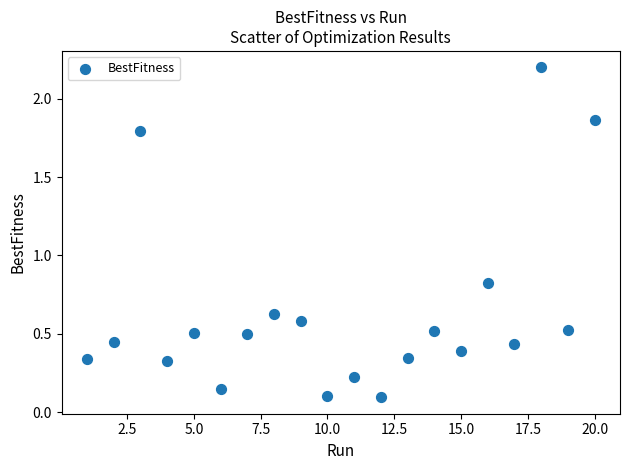

What is the range of X values (max minus min)?

19.0